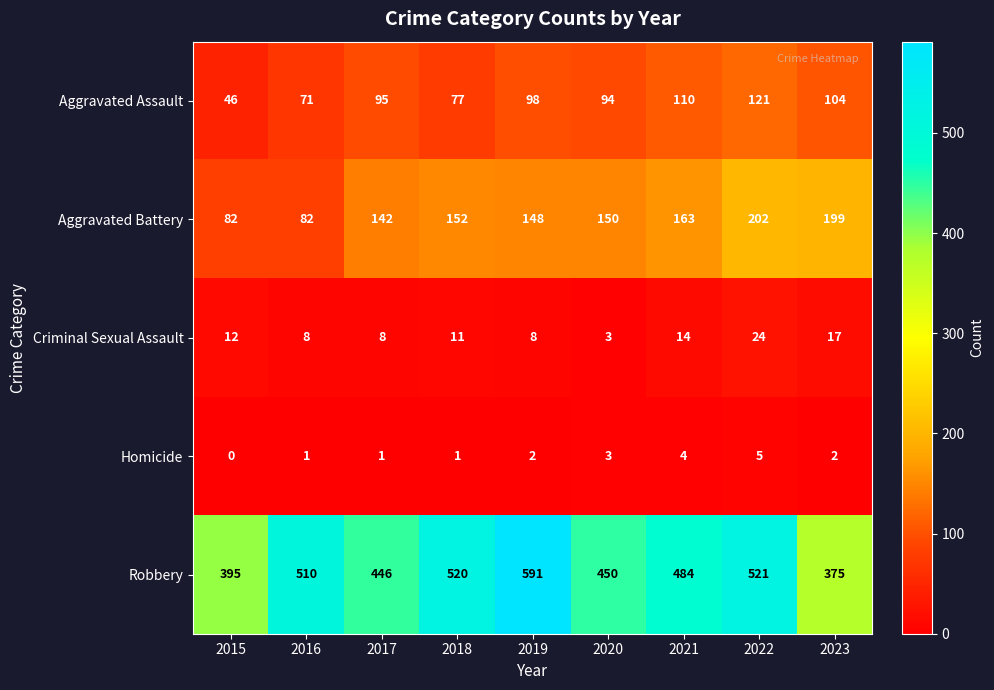

How many data points in Homicide are less than 2?

4